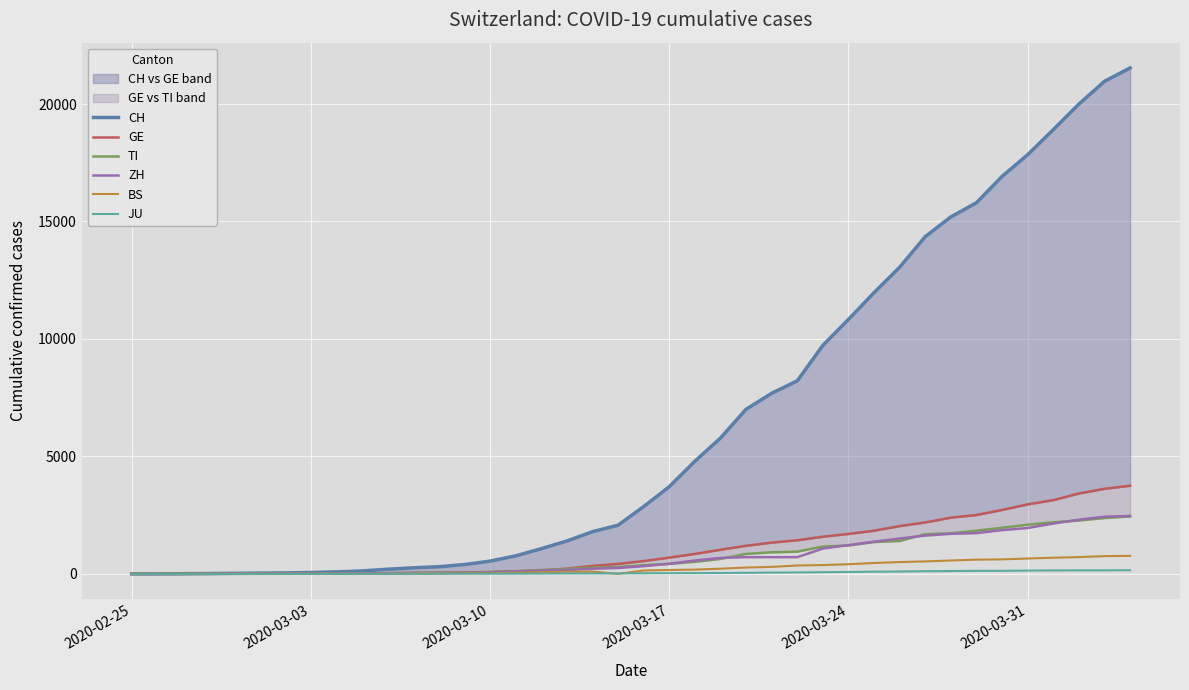

True or false: CH has more than 0 interior local peaks.

False